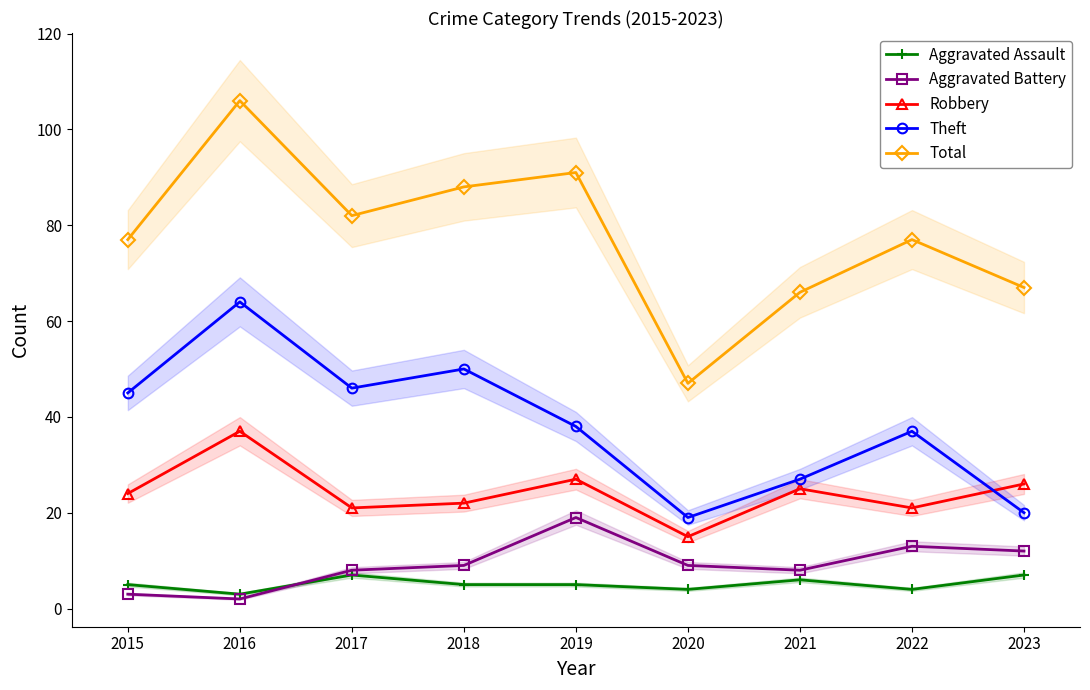

Rank the series by their maximum value, from highest to lowest.

Total, Theft, Robbery, Aggravated Battery, Aggravated Assault